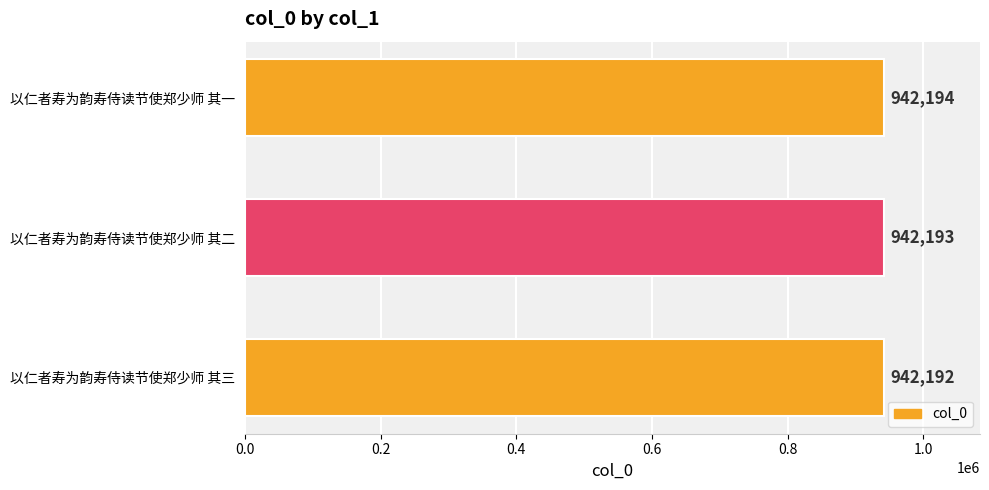

Reading bottom to top, transcribe all the data shown in this chart.

以仁者寿为韵寿侍读节使郑少师 其三=942192	以仁者寿为韵寿侍读节使郑少师 其二=942193	以仁者寿为韵寿侍读节使郑少师 其一=942194